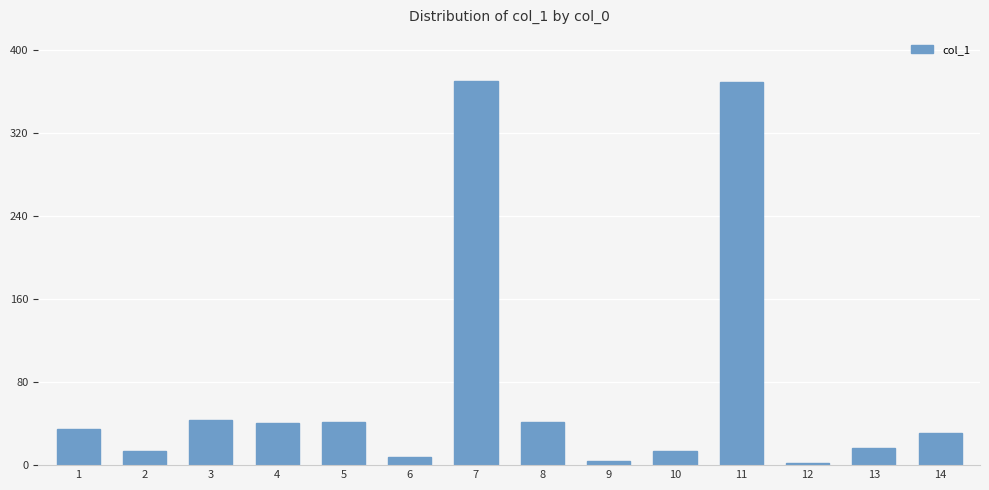

What is the sum of the values at 14 and 3?

73.8